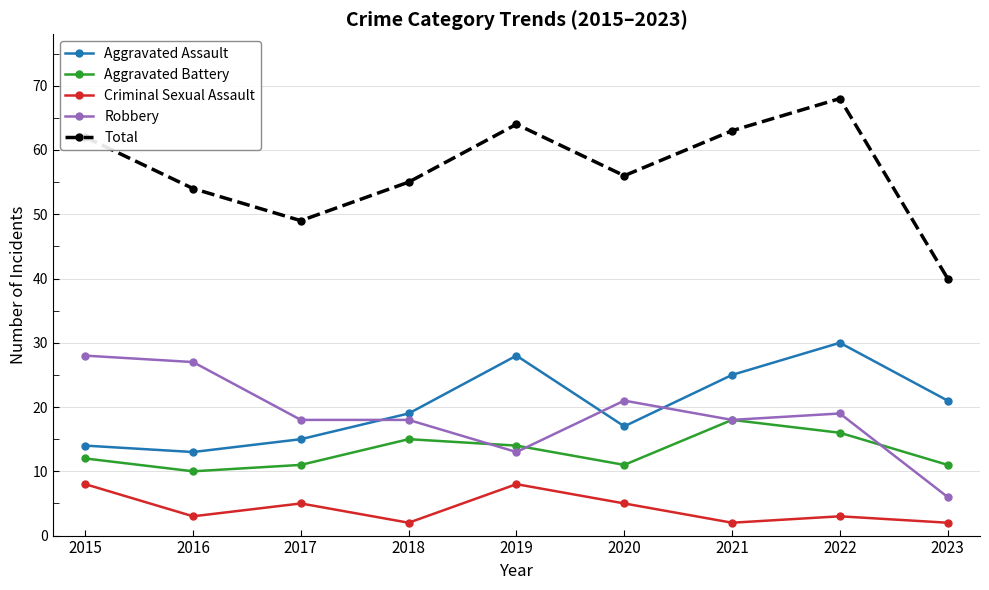

Reading right to left, transcribe all the data shown in this chart.

Aggravated Assault: 2023=21	2022=30	2021=25	2020=17	2019=28	2018=19	2017=15	2016=13	2015=14
Aggravated Battery: 2023=11	2022=16	2021=18	2020=11	2019=14	2018=15	2017=11	2016=10	2015=12
Criminal Sexual Assault: 2023=2	2022=3	2021=2	2020=5	2019=8	2018=2	2017=5	2016=3	2015=8
Robbery: 2023=6	2022=19	2021=18	2020=21	2019=13	2018=18	2017=18	2016=27	2015=28
Total: 2023=40	2022=68	2021=63	2020=56	2019=64	2018=55	2017=49	2016=54	2015=62